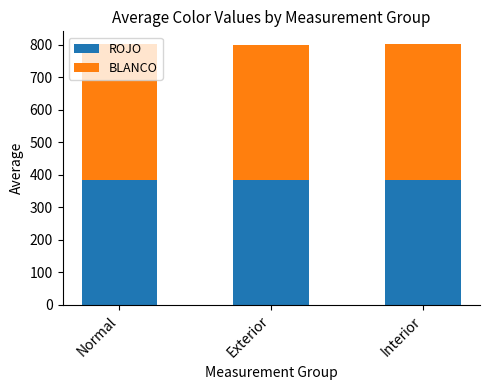

How many bars are there in total?

3